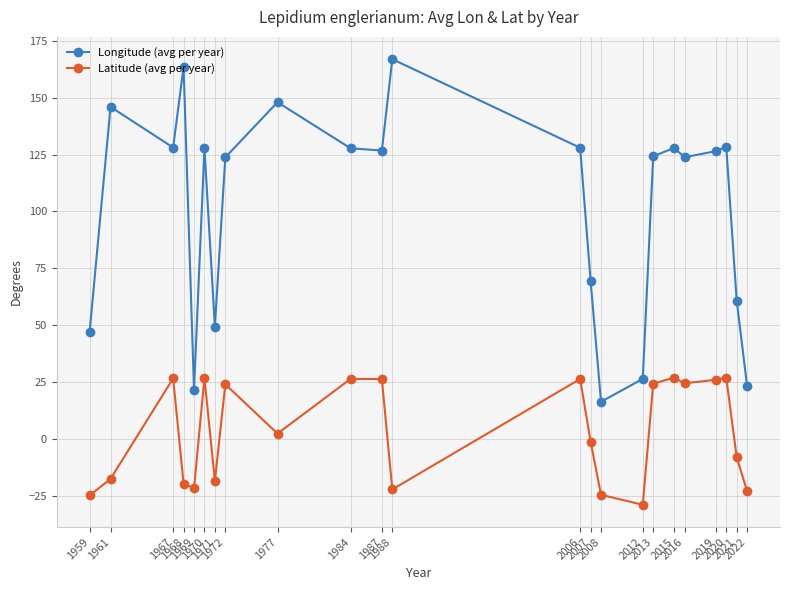

Where is the first local minimum for Longitude (avg per year)?

1967